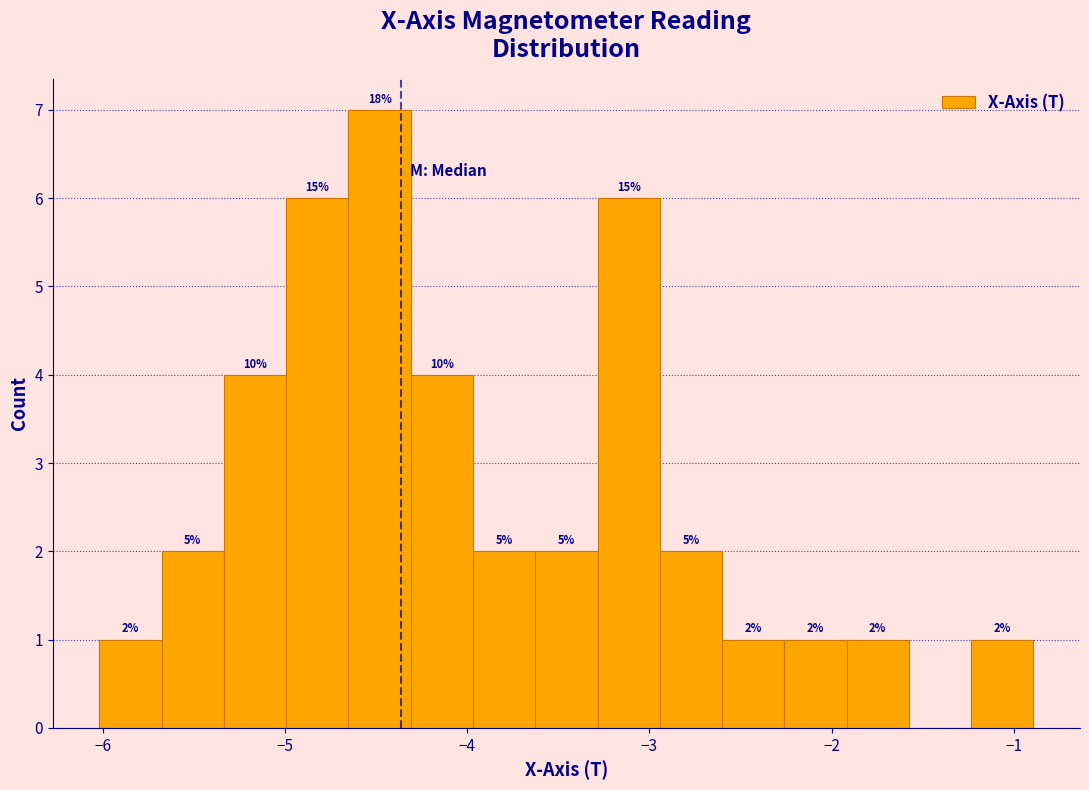

Read against the x-axis, roughly where is the centre of the tallest bar?

-4.5